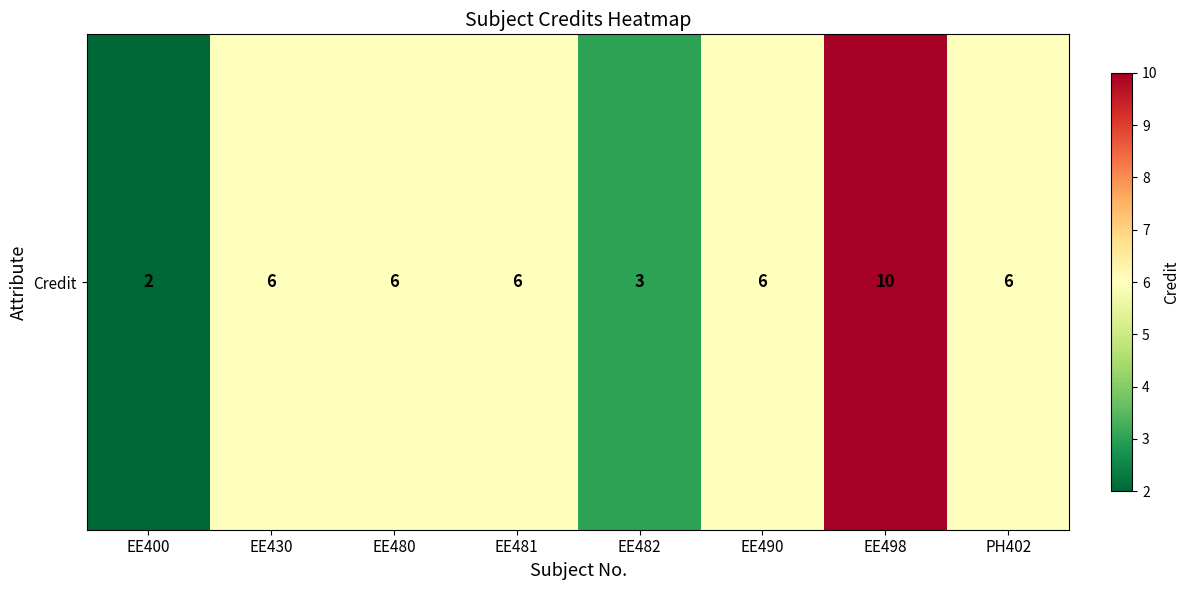

List the labels in order of value, largest first.

EE498, EE430, EE480, EE481, EE490, PH402, EE482, EE400